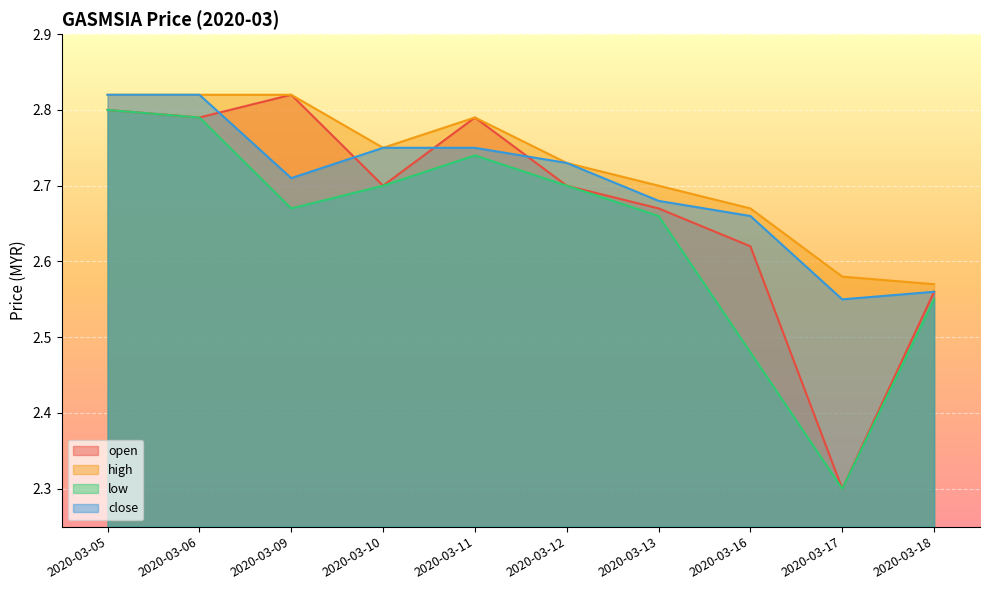

Where is high nearest to the value 2?

2020-03-18